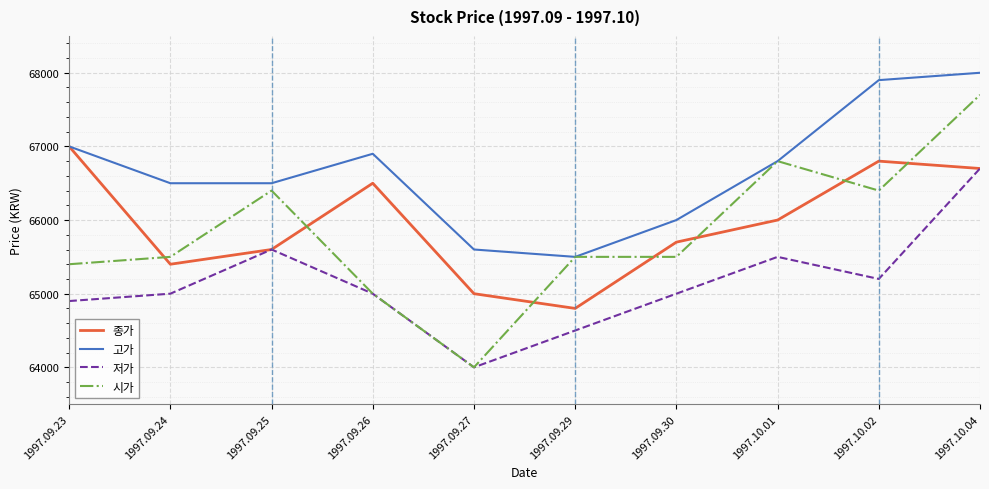

What is the sum of all 시가 values?

658200